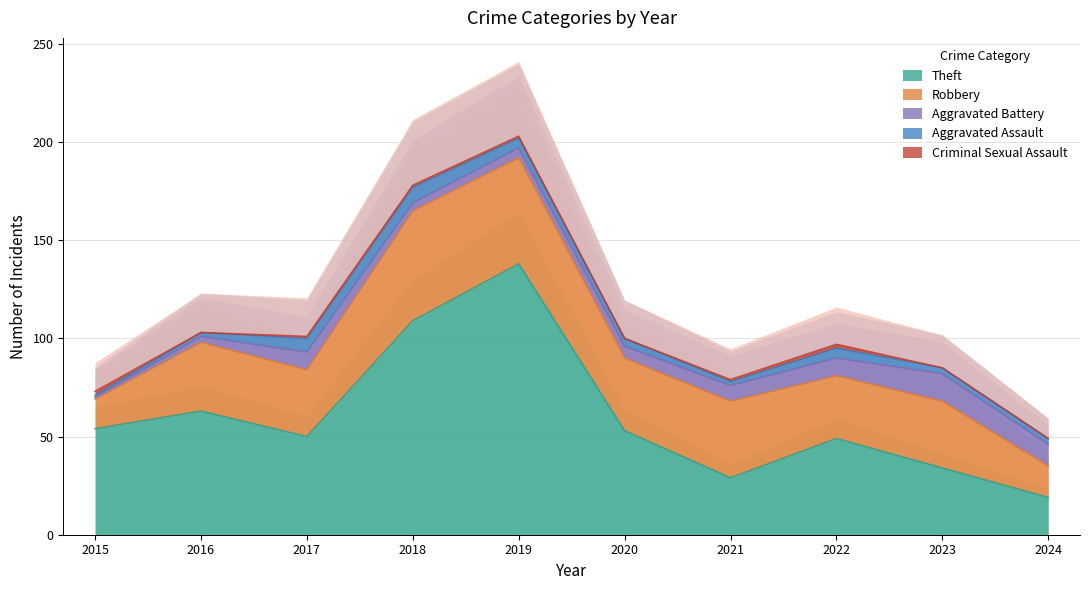

At which category does Robbery reach its first local valley?

2017